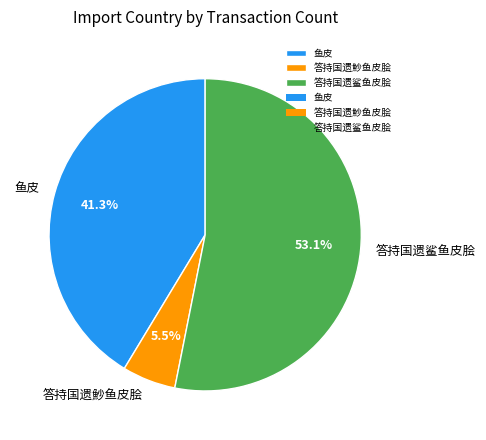

How many segments does this pie chart have?

3